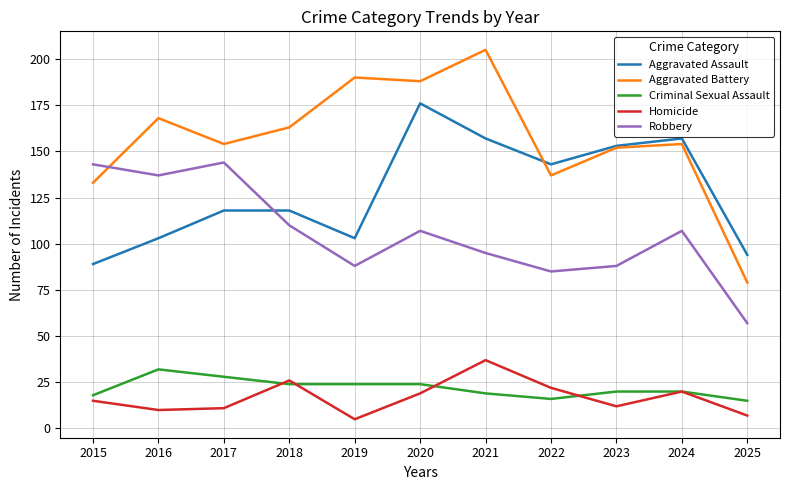

What is the sum of the Robbery values at 2025 and 2020?

164